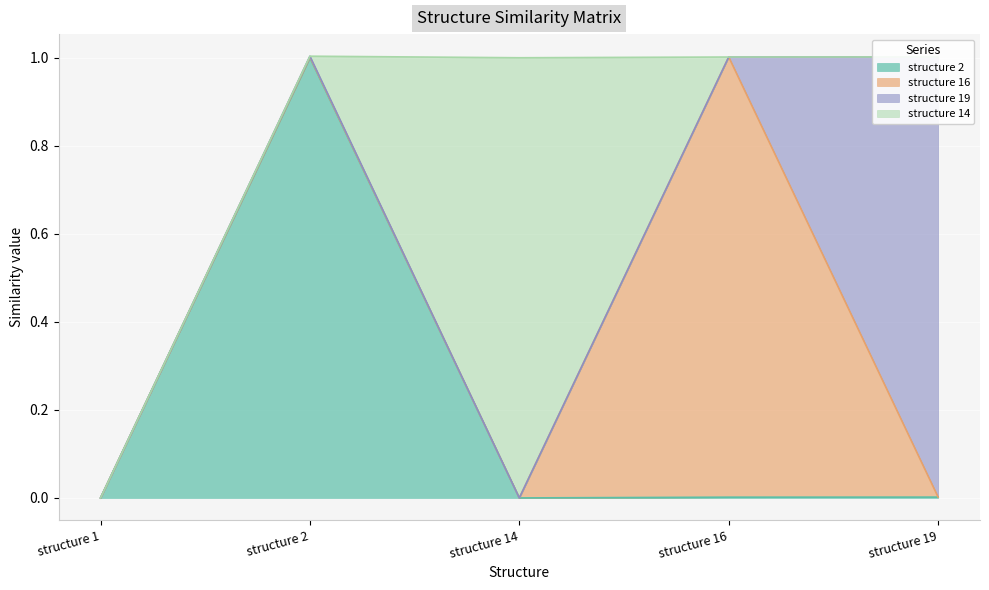

What is the total value across all series at structure 14?

1.0